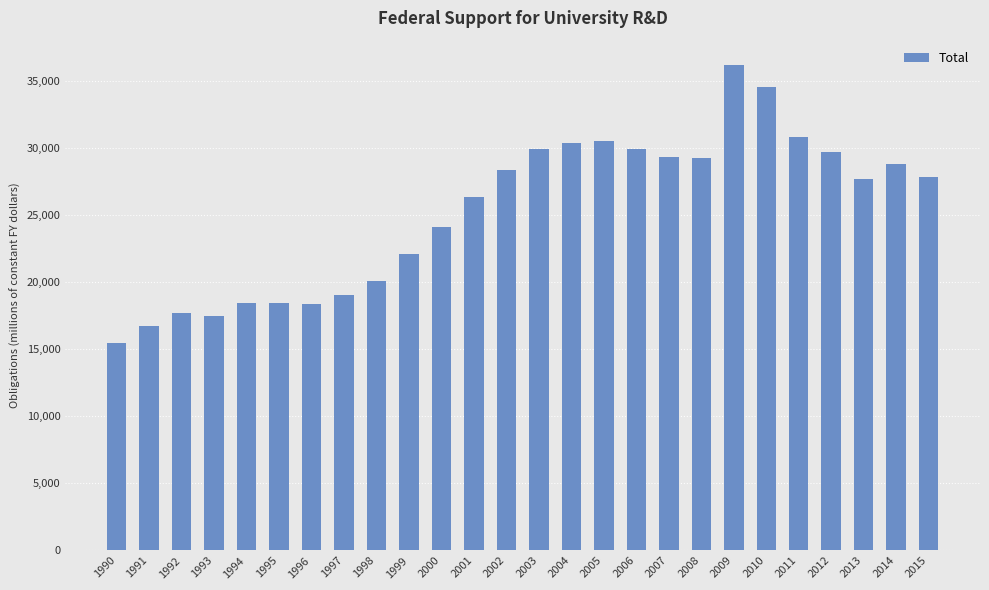

Approximately how many times larger is the value at 1999 compared to 1995?

1.2